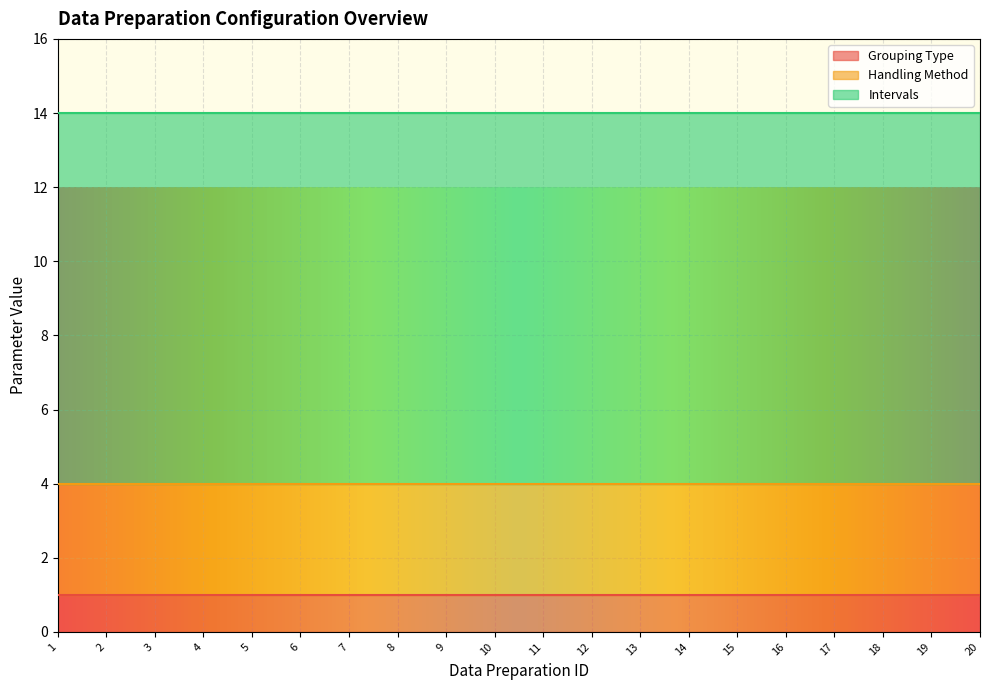

Read the Handling Method value at 11.

3